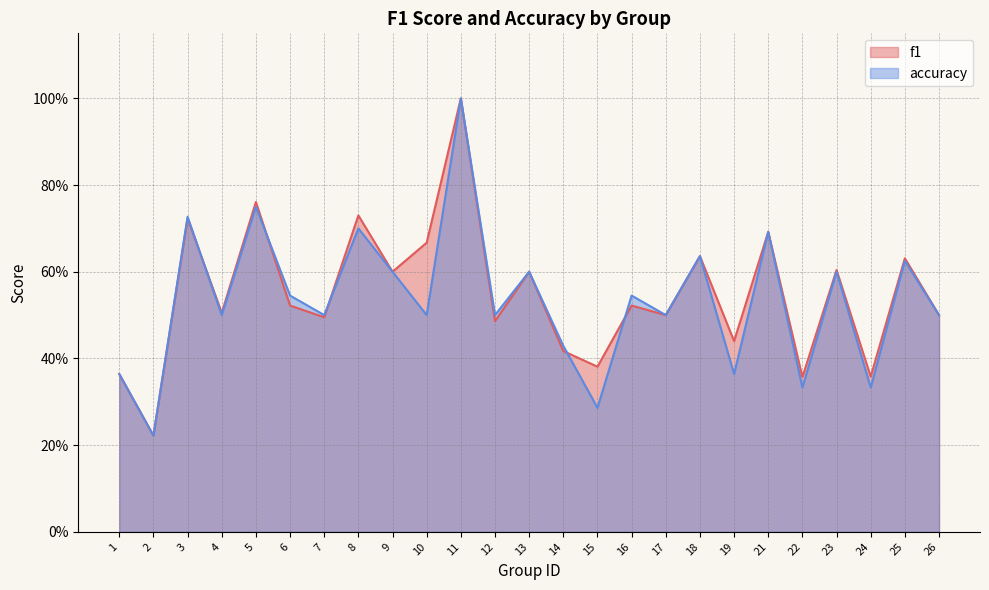

What is the sum of the accuracy values at 12 and 4?

1.0